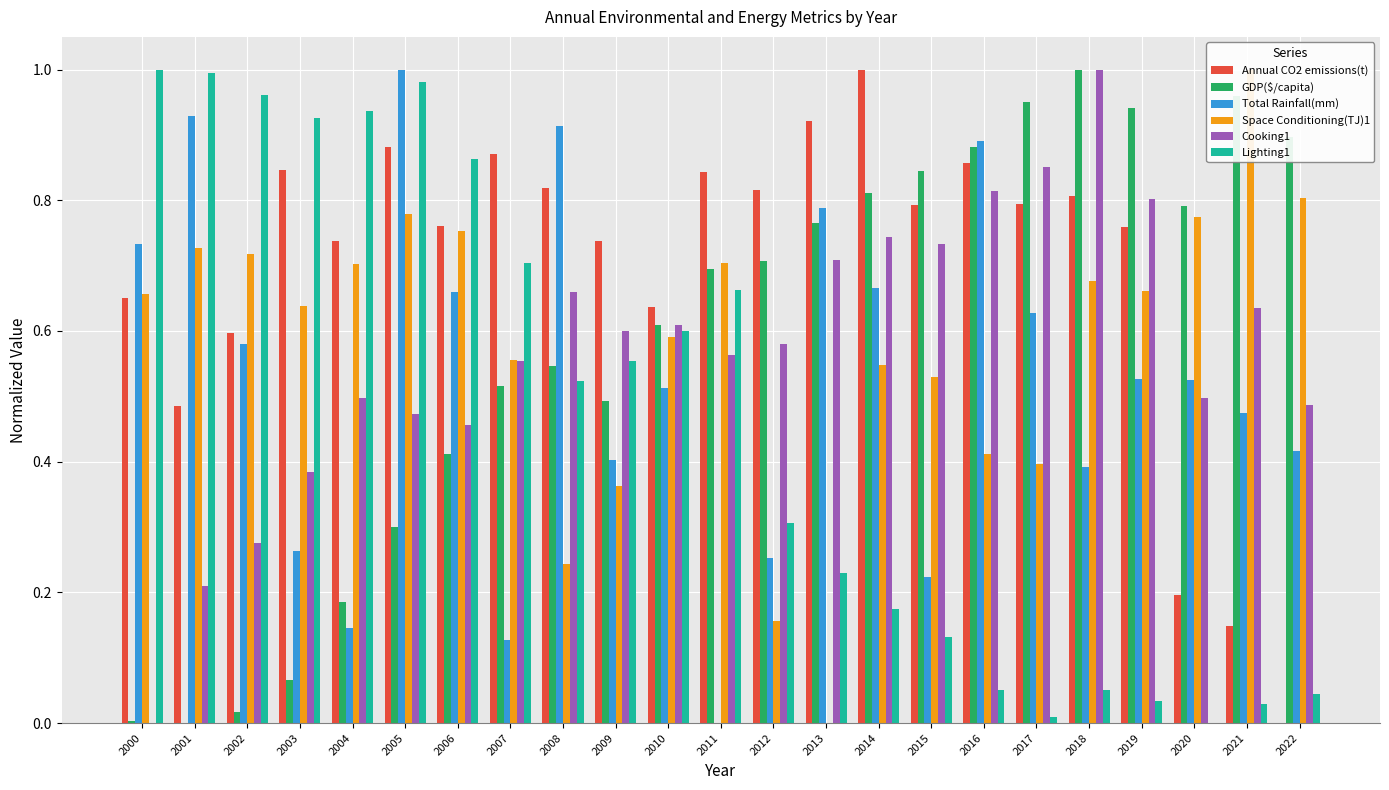

Rank the categories by Total Rainfall(mm) value from highest to lowest.

2005, 2001, 2008, 2016, 2013, 2000, 2014, 2006, 2017, 2002, 2019, 2020, 2010, 2021, 2022, 2009, 2018, 2003, 2012, 2015, 2004, 2007, 2011